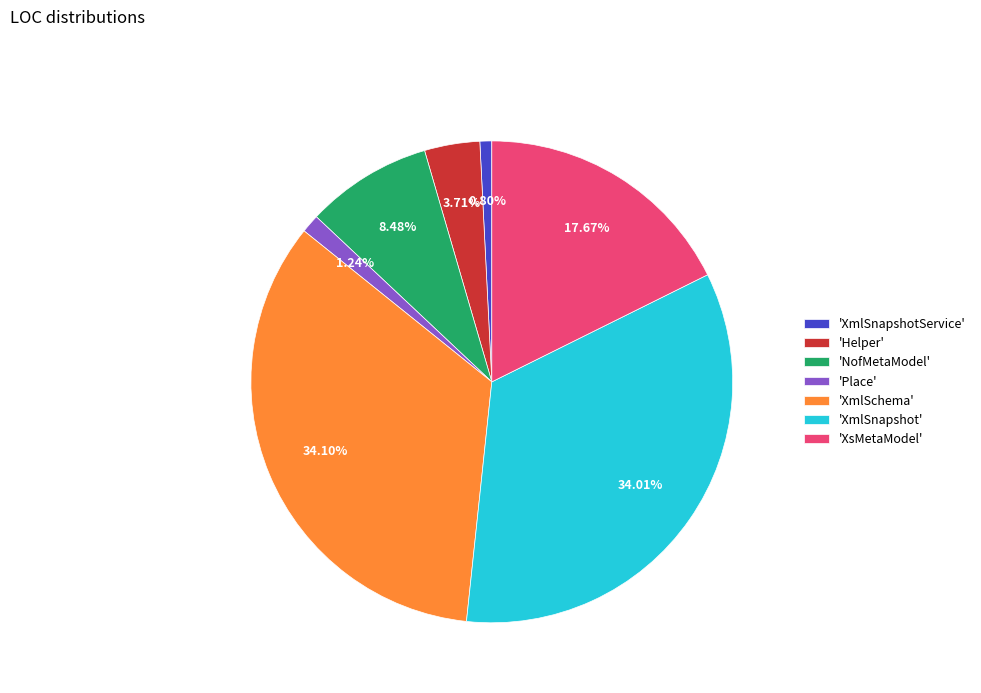

How many segments does this pie chart have?

7